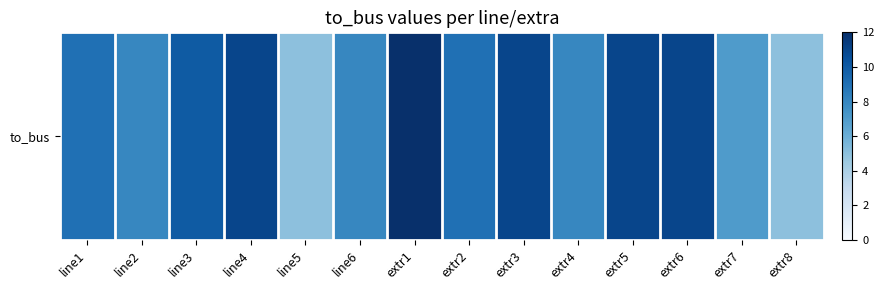

What is the average value?

9